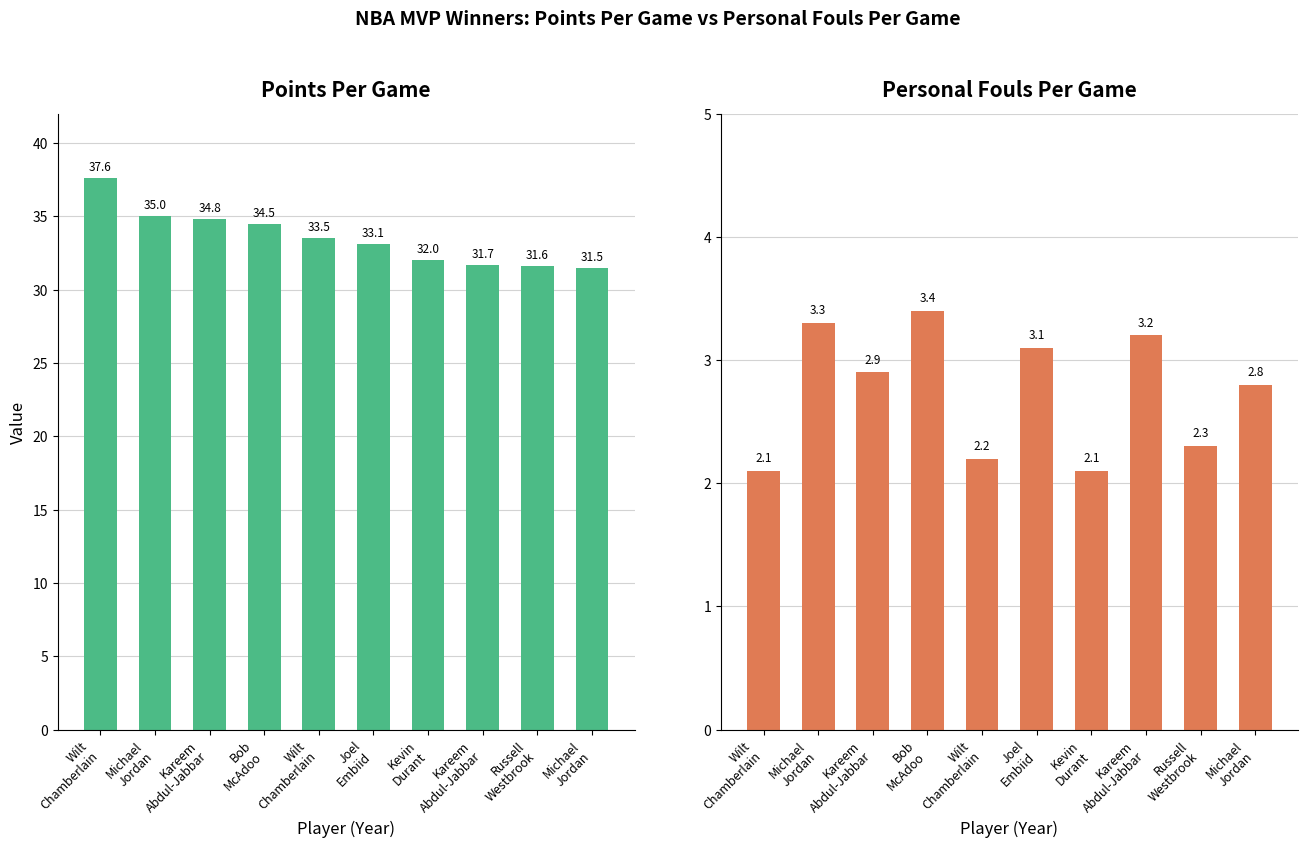

Reading left to right, extract all data points from this chart.

pts_per_game: Wilt
Chamberlain=37.6	Michael
Jordan=35.0	Kareem
Abdul-Jabbar=34.8	Bob
McAdoo=34.5	Wilt
Chamberlain=33.5	Joel
Embiid=33.1	Kevin
Durant=32.0	Kareem
Abdul-Jabbar=31.7	Russell
Westbrook=31.6	Michael
Jordan=31.5
pf_per_game: Wilt
Chamberlain=2.1	Michael
Jordan=3.3	Kareem
Abdul-Jabbar=2.9	Bob
McAdoo=3.4	Wilt
Chamberlain=2.2	Joel
Embiid=3.1	Kevin
Durant=2.1	Kareem
Abdul-Jabbar=3.2	Russell
Westbrook=2.3	Michael
Jordan=2.8